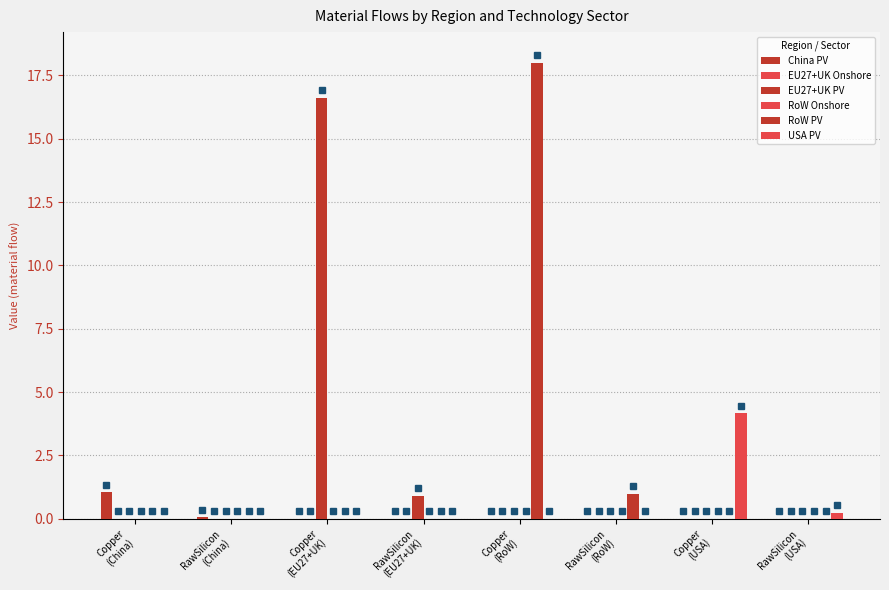

How many data points does each series have?

8